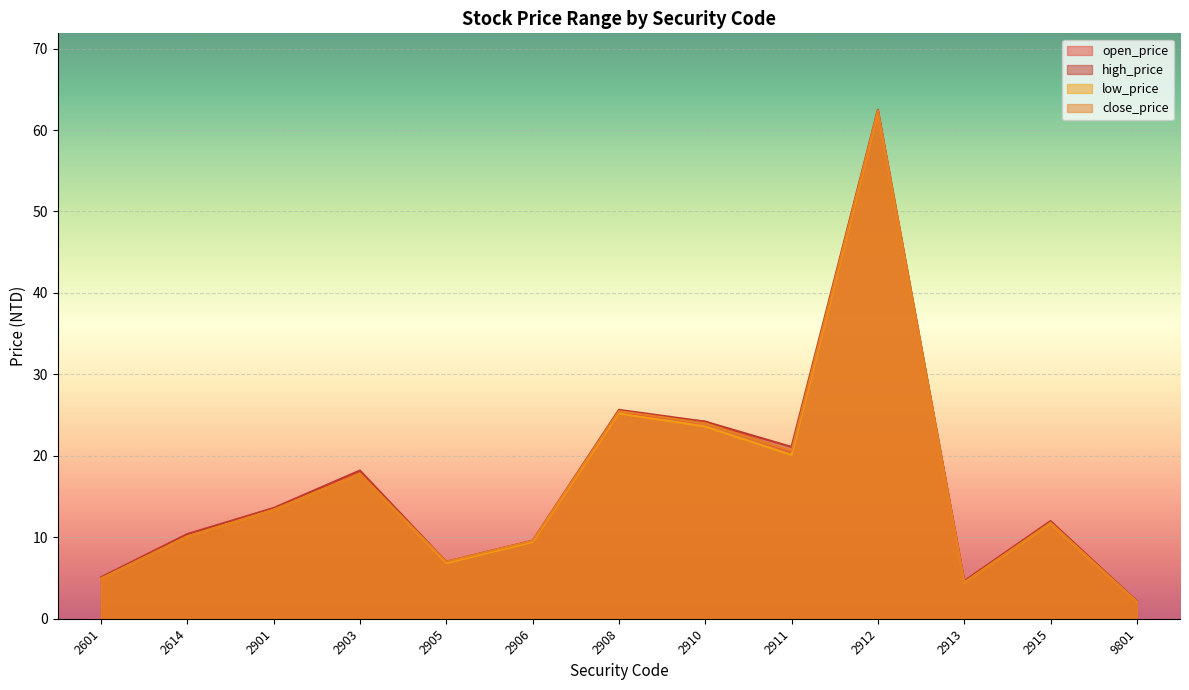

What is the total value across all series at 2901?

53.7